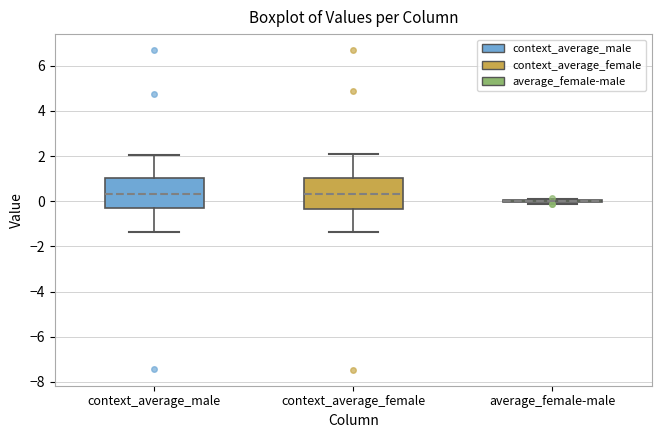

Reading left to right, read every box against the y-axis: the position of its median line, the range the box covers, and the ends of its whiskers. The values are not printed on the chart, so give them approximately, as read against the axis.

context_average_male: median 0.4, box -0.2 to 1.0, whiskers -1.4 to 2.0
context_average_female: median 0.4, box -0.4 to 1.0, whiskers -1.4 to 2.2
average_female-male: box collapsed to a line at 0.0, whiskers -0.2 to 0.2